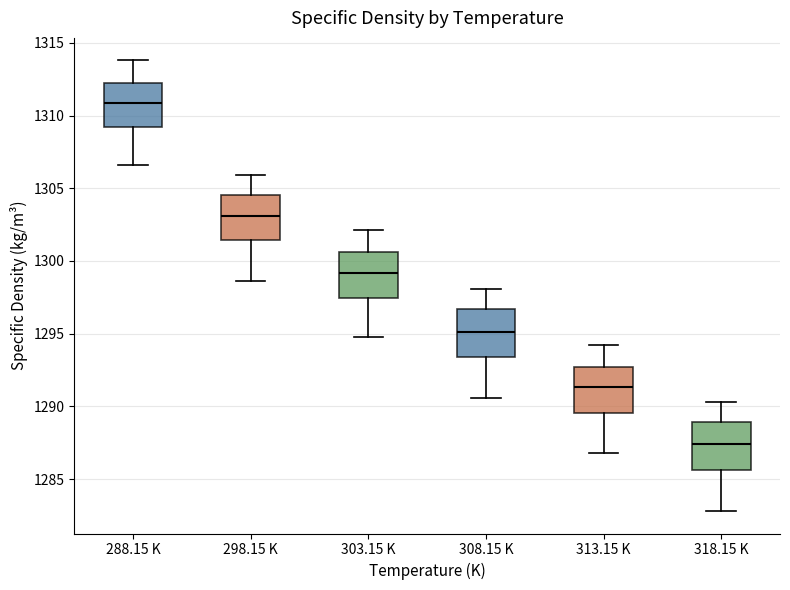

Reading left to right, read every box against the y-axis: the position of its median line, the range the box covers, and the ends of its whiskers. The values are not printed on the chart, so give them approximately, as read against the axis.

288.15 K: median 1311.0, box 1309.0 to 1312.5, whiskers 1306.5 to 1314.0
298.15 K: median 1303.0, box 1301.5 to 1304.5, whiskers 1298.5 to 1306.0
303.15 K: median 1299.0, box 1297.5 to 1300.5, whiskers 1295.0 to 1302.0
308.15 K: median 1295.0, box 1293.5 to 1296.5, whiskers 1290.5 to 1298.0
313.15 K: median 1291.5, box 1289.5 to 1292.5, whiskers 1287.0 to 1294.0
318.15 K: median 1287.5, box 1285.5 to 1289.0, whiskers 1283.0 to 1290.5